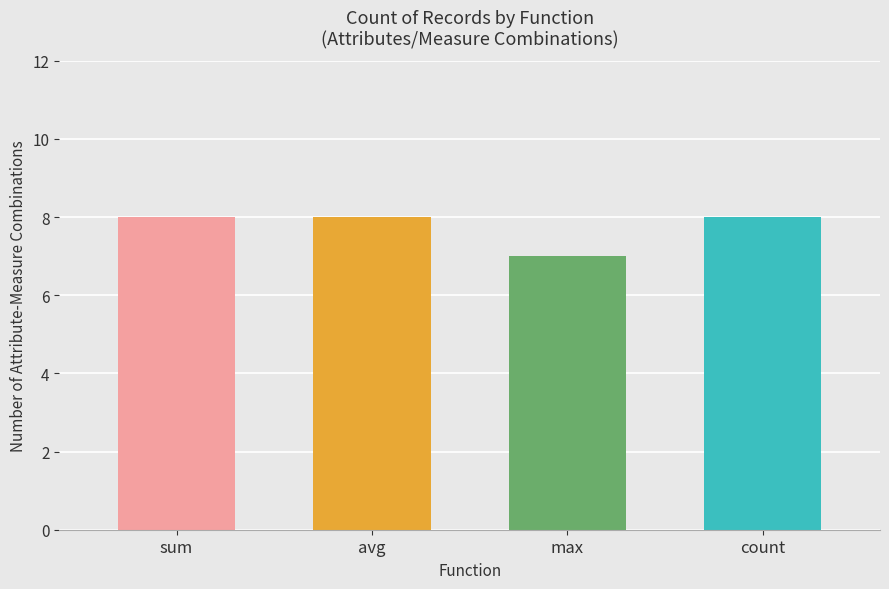

Rank the categories by value from lowest to highest.

max, sum, avg, count